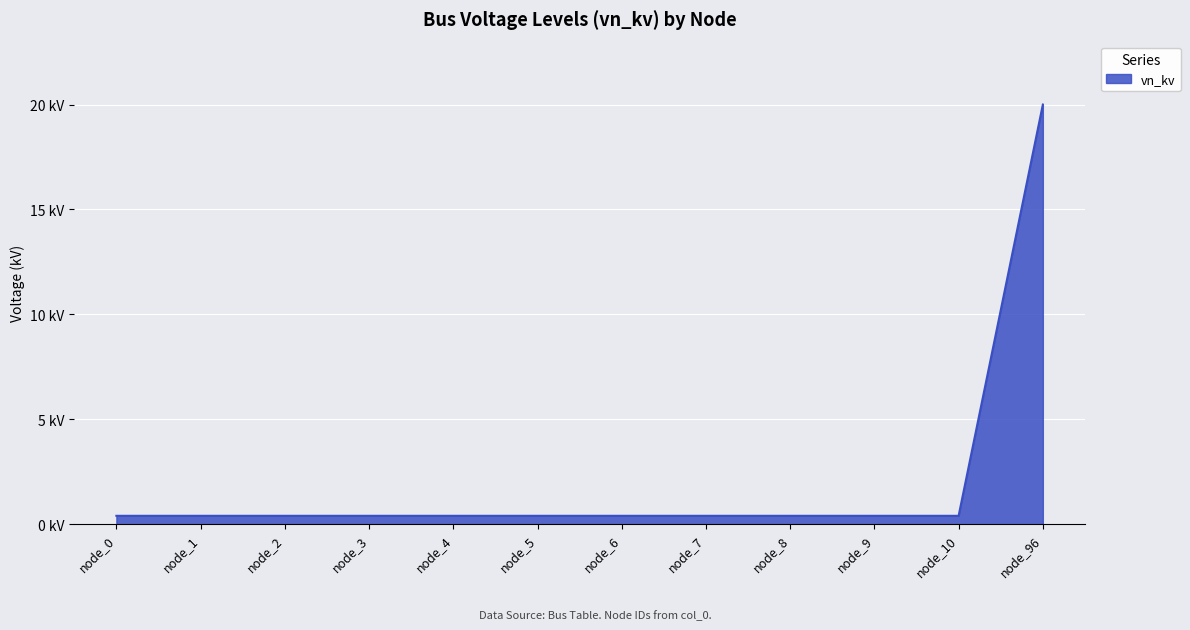

List the labels in order of value, smallest first.

node_0, node_1, node_2, node_3, node_4, node_5, node_6, node_7, node_8, node_9, node_10, node_96